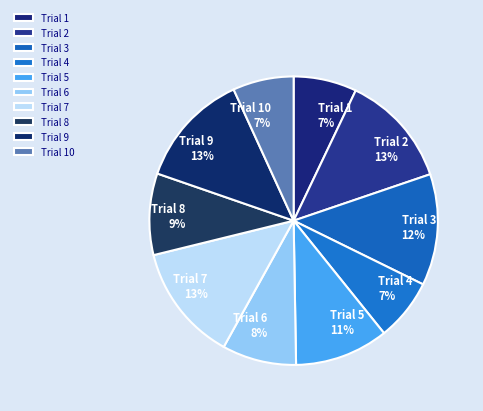

To the nearest percent, what percentage of the pie is Trial 9?

13%